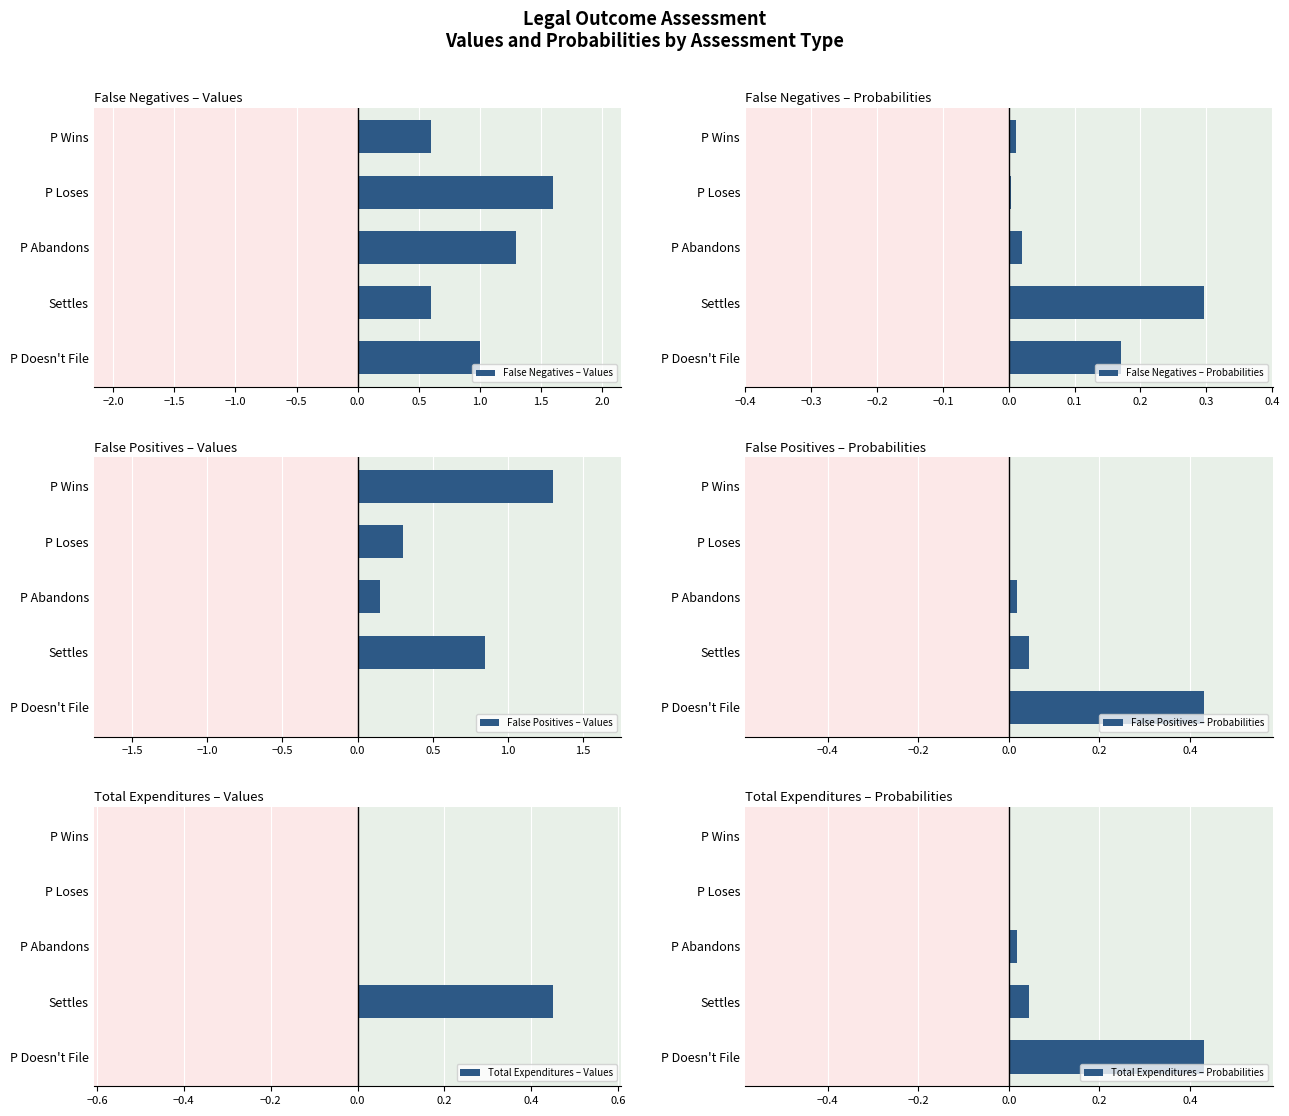

Reading left to right, transcribe all the data shown in this chart.

False Negatives – Values: 1.0	0.6	1.3	1.6	0.6
False Negatives – Probabilities: 0.2	0.3	0.0	0.0	0.0
False Positives – Values: 0.0	0.8	0.1	0.3	1.3
False Positives – Probabilities: 0.4	0.0	0.0	0.0	0.0
Total Expenditures – Values: 0.0	0.5	0.0	0.0	0.0
Total Expenditures – Probabilities: 0.4	0.0	0.0	0.0	0.0